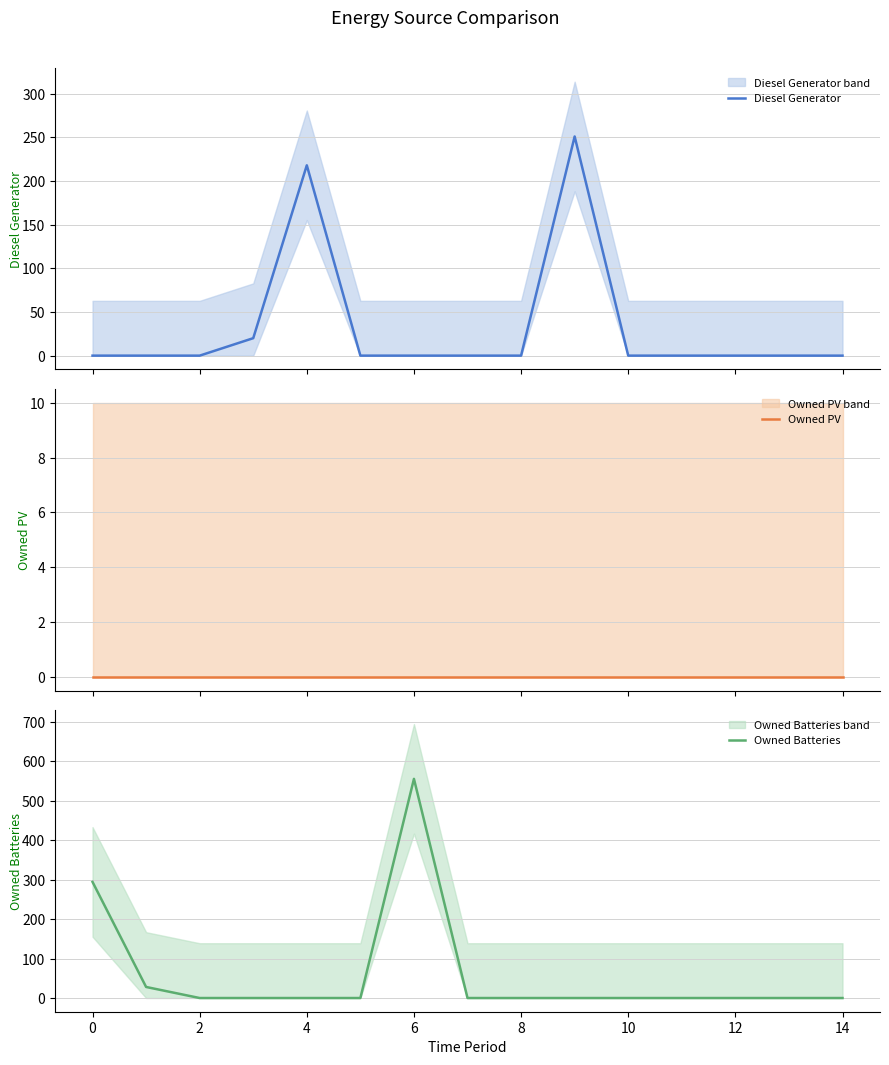

What is the sum of all Owned Batteries values?

877